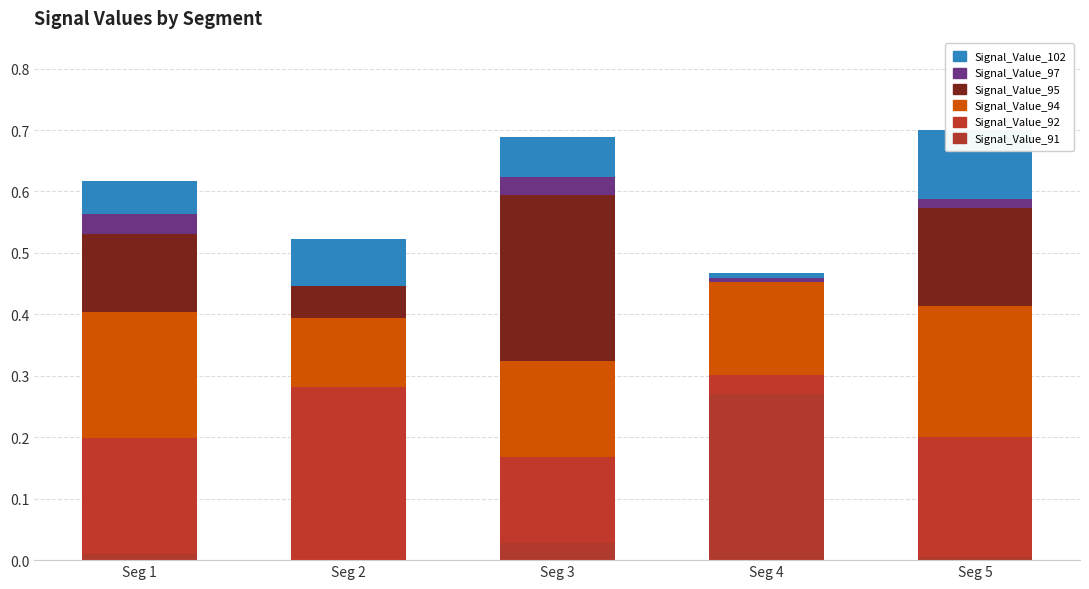

Rank the series at Seg 4 from highest to lowest value.

Signal_Value_91, Signal_Value_94, Signal_Value_92, Signal_Value_102, Signal_Value_97, Signal_Value_95